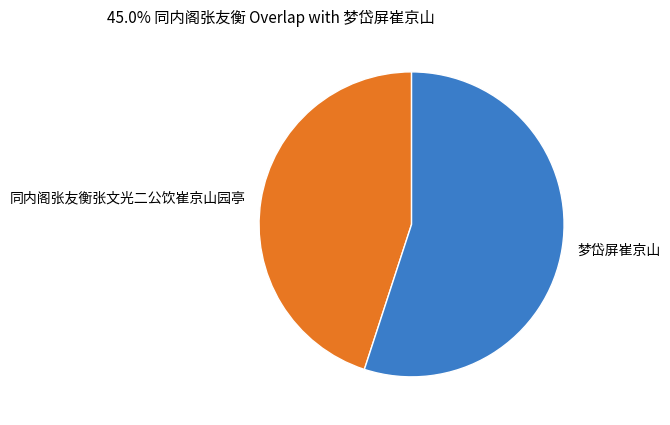

What is the largest slice in the pie chart?

梦岱屏崔京山